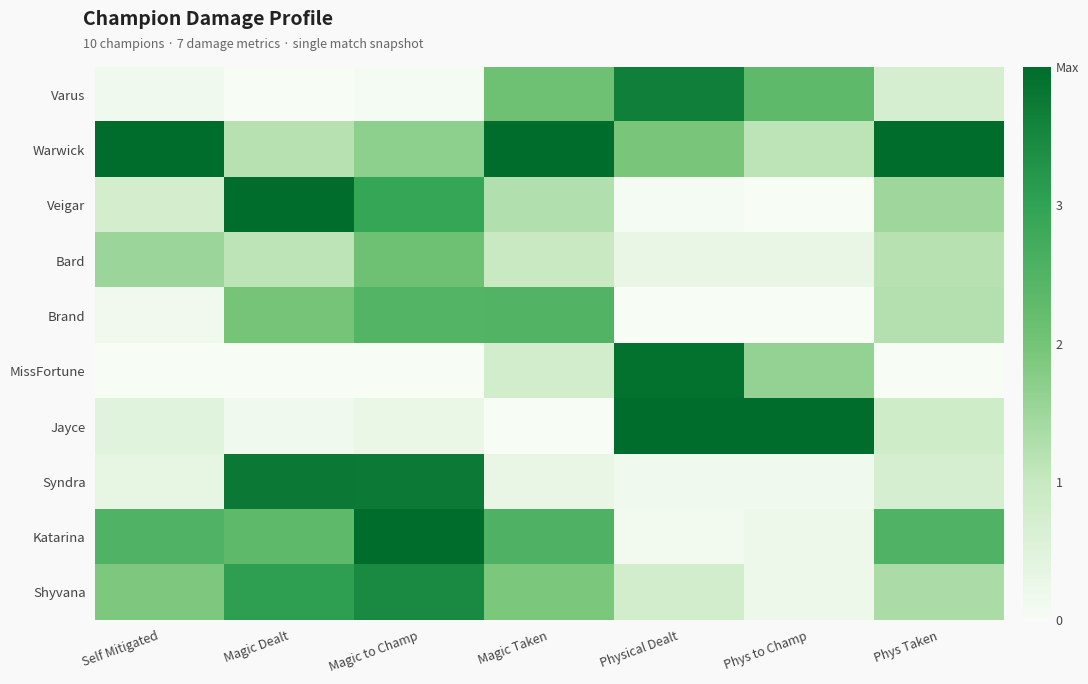

Between Magic Dealt and Phys Taken, which series saw the biggest shift?

Syndra